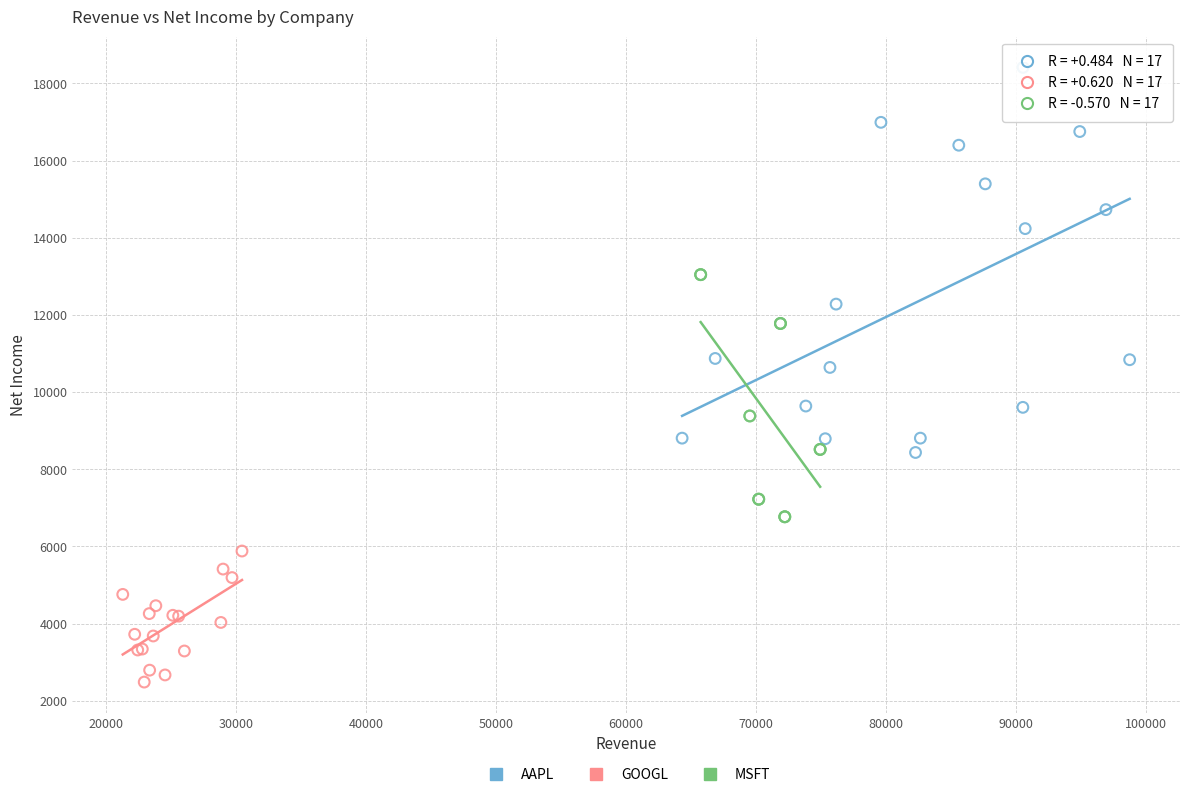

Which series contains the highest Y value?

AAPL